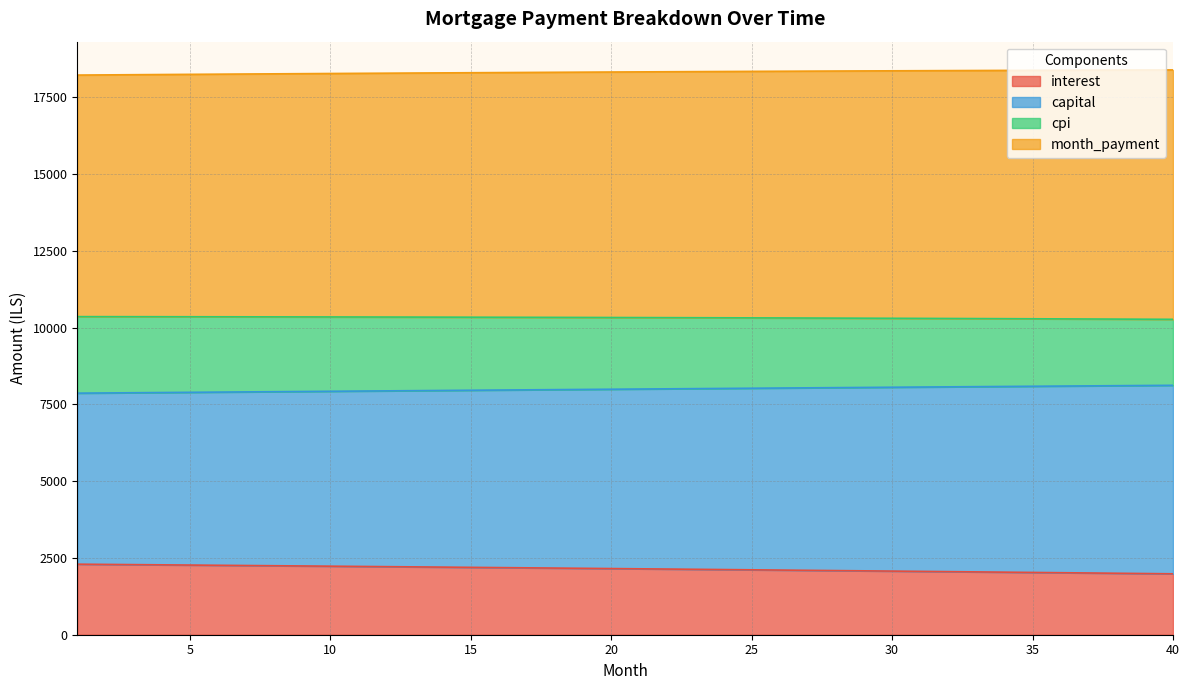

How many lines are shown in the chart?

4